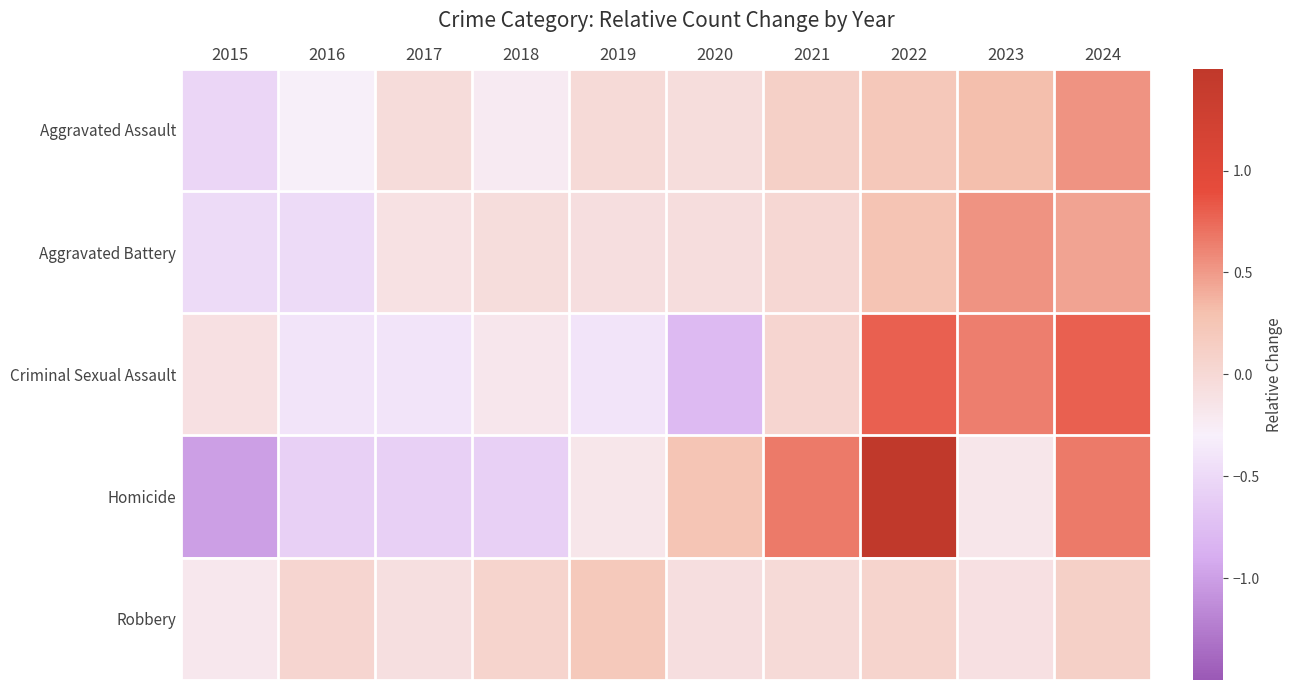

Between 2018 and 2020, which series saw the biggest shift?

Homicide